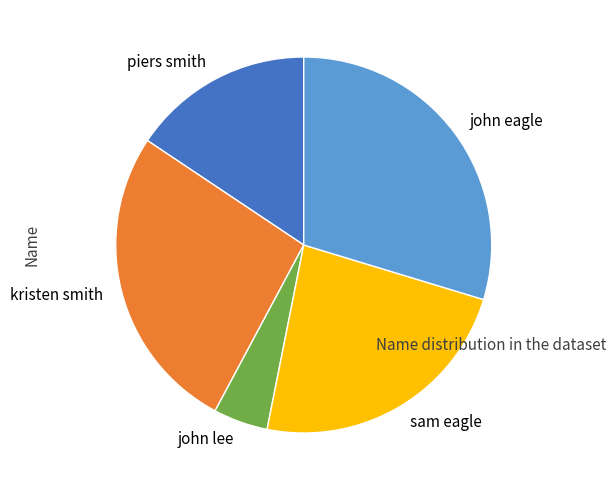

The sam eagle slice represents 23% of the pie. True or false?

True